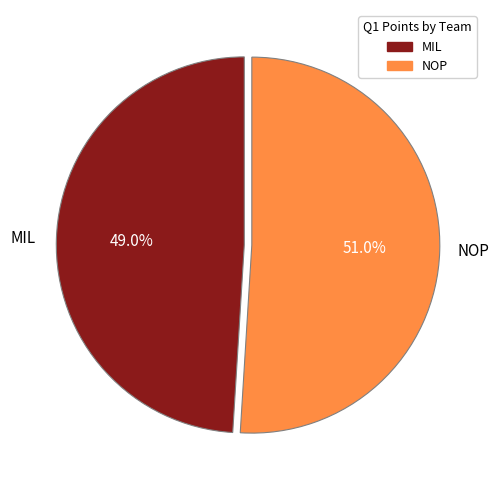

To the nearest percent, what percentage of the pie is MIL?

49%